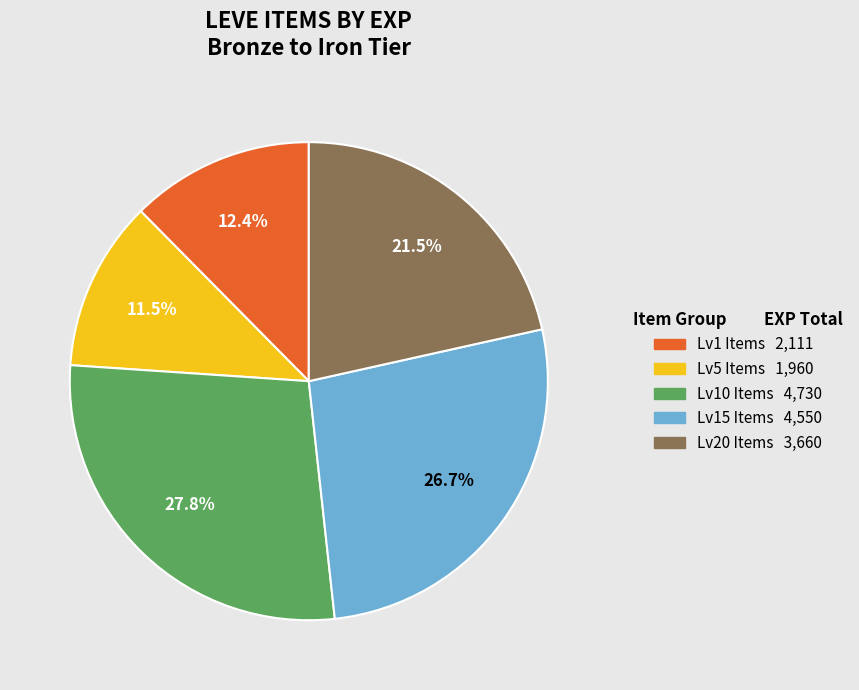

Is there any slice that represents more than half of the pie?

No